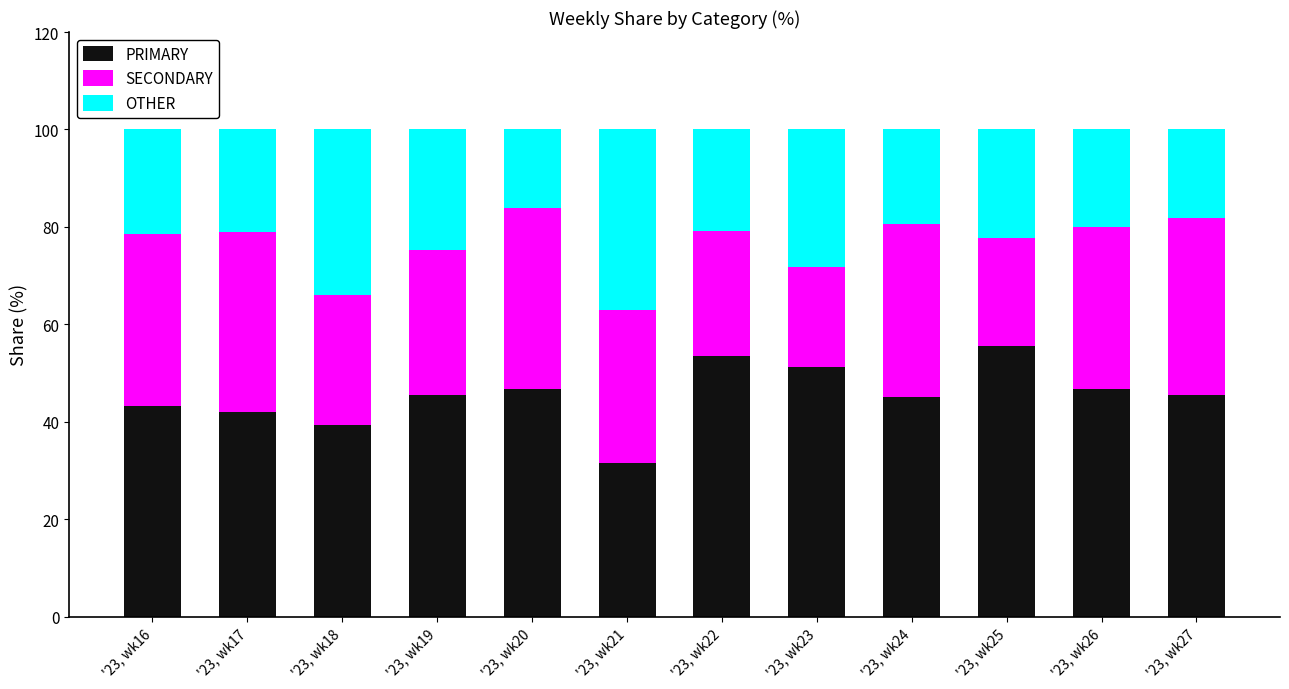

What is the highest value of the PRIMARY series?

55.6